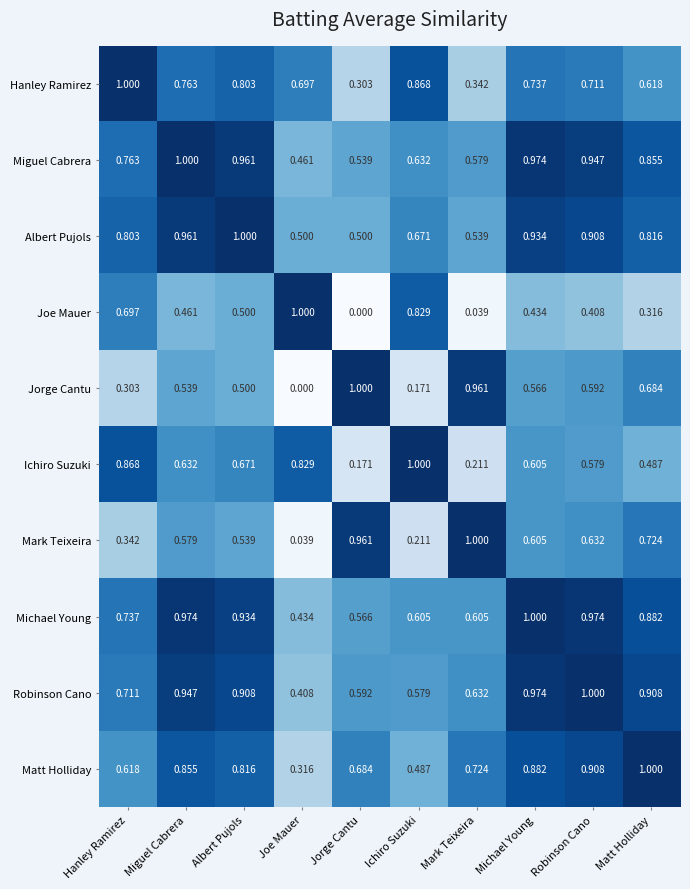

Which category has the lowest value in the Michael Young series?

Joe Mauer